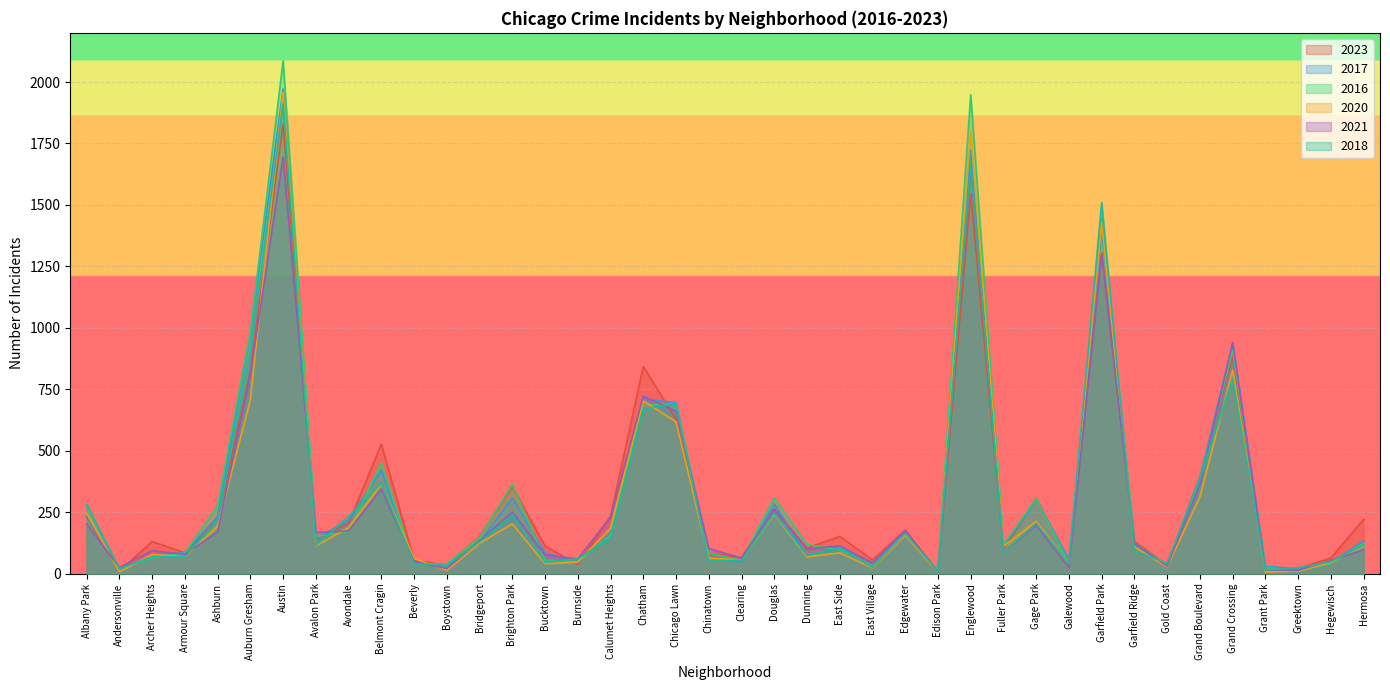

What is the smallest value displayed?

5